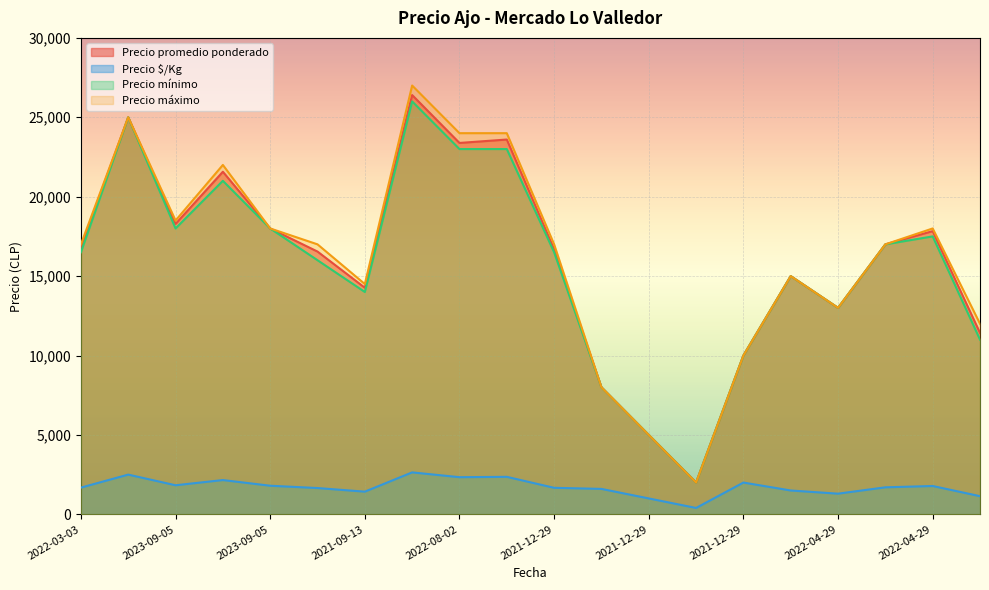

Reading right to left, extract all data points from this chart.

Precio promedio ponderado: 11419	17833	17000	13000	15000	10000	2000	5000	8000	16692	23600	23385	26400	14268	16545	18000	21571	18289	25000	16808
Precio $/Kg: 1142	1783	1700	1300	1500	2000	400	1000	1600	1669	2360	2338	2640	1427	1654	1800	2157	1829	2500	1681
Precio mínimo: 11000	17500	17000	13000	15000	10000	2000	5000	8000	16500	23000	23000	26000	14000	16000	18000	21000	18000	25000	16500
Precio máximo: 12000	18000	17000	13000	15000	10000	2000	5000	8000	17000	24000	24000	27000	14500	17000	18000	22000	18500	25000	17000